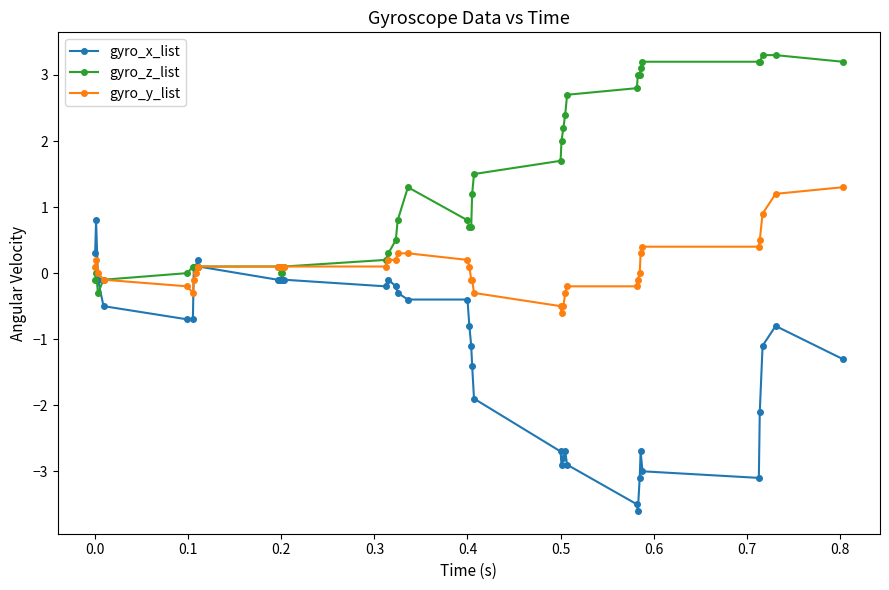

Which series has the largest total across all categories?

gyro_z_list